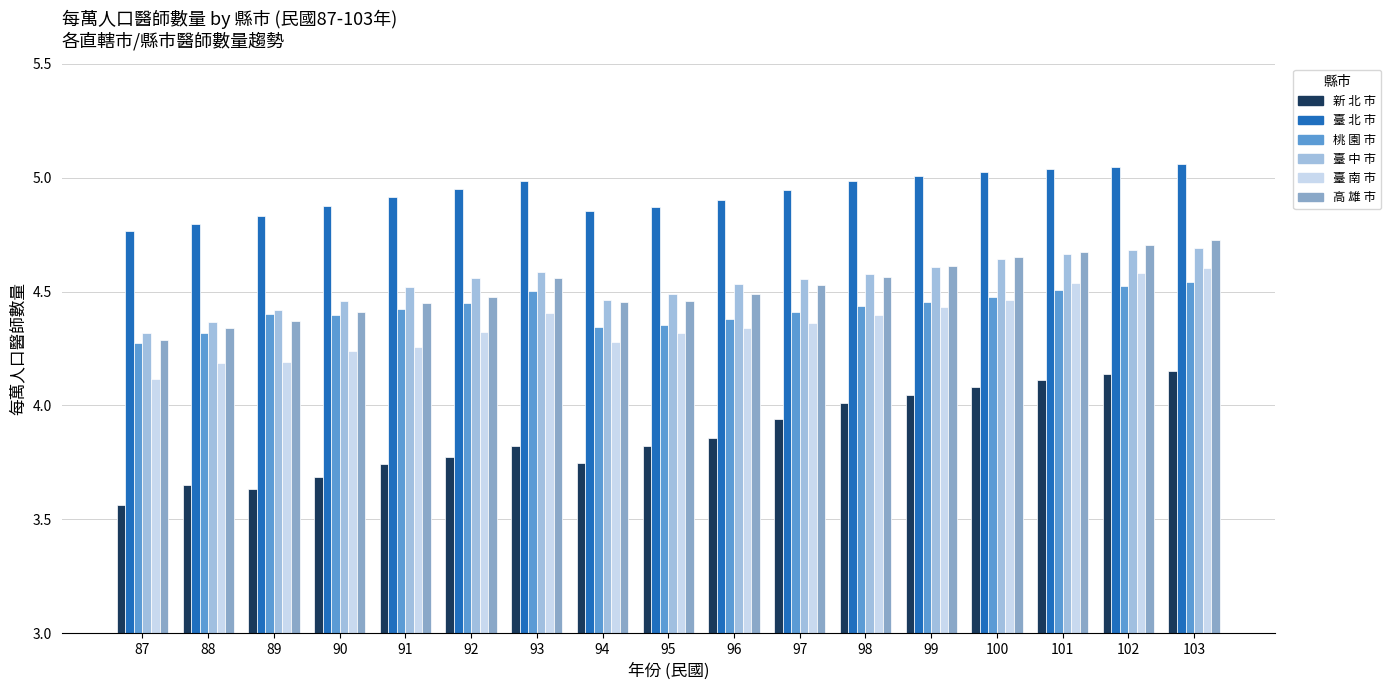

Which series has the widest spread of values?

新 北 市